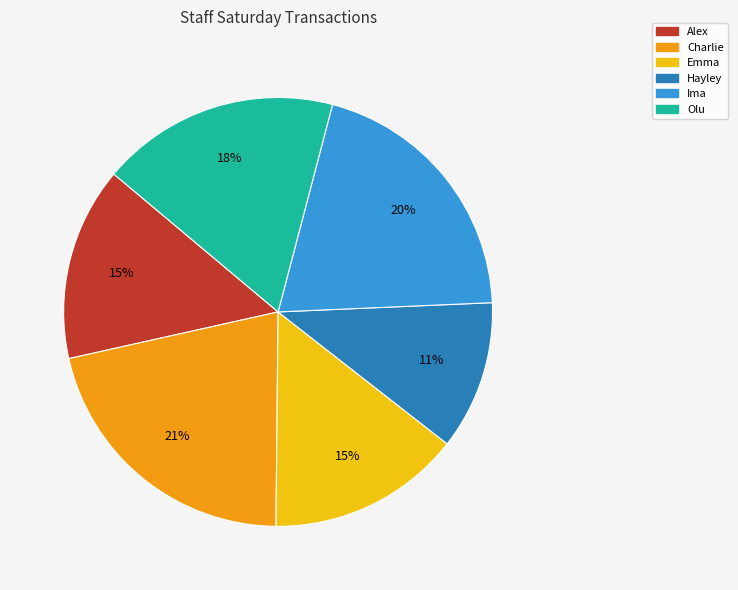

To the nearest percent, what is the average slice percentage?

17%